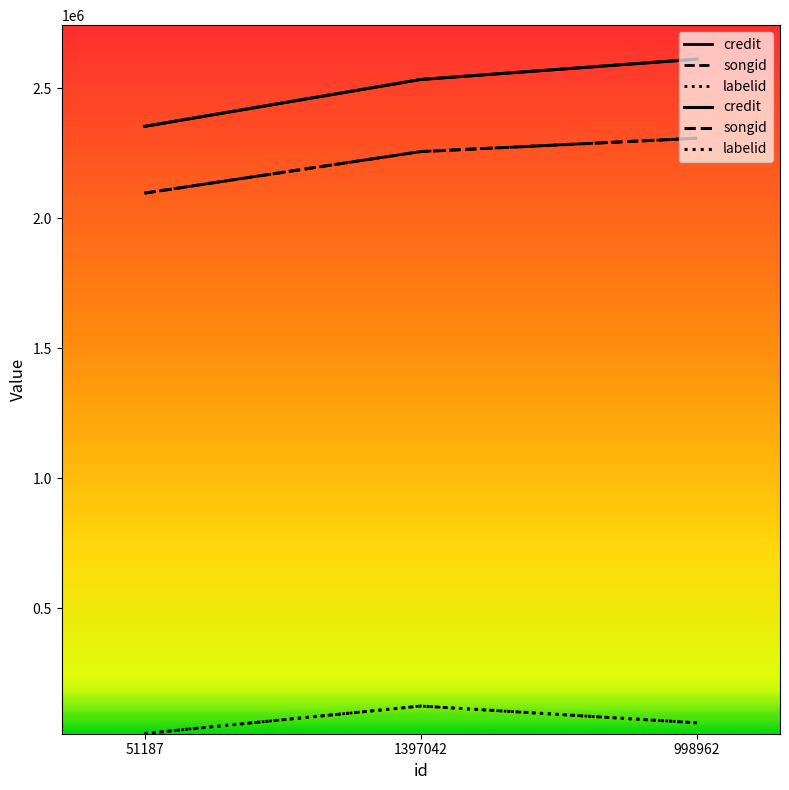

What is the average value of the labelid series?

67478